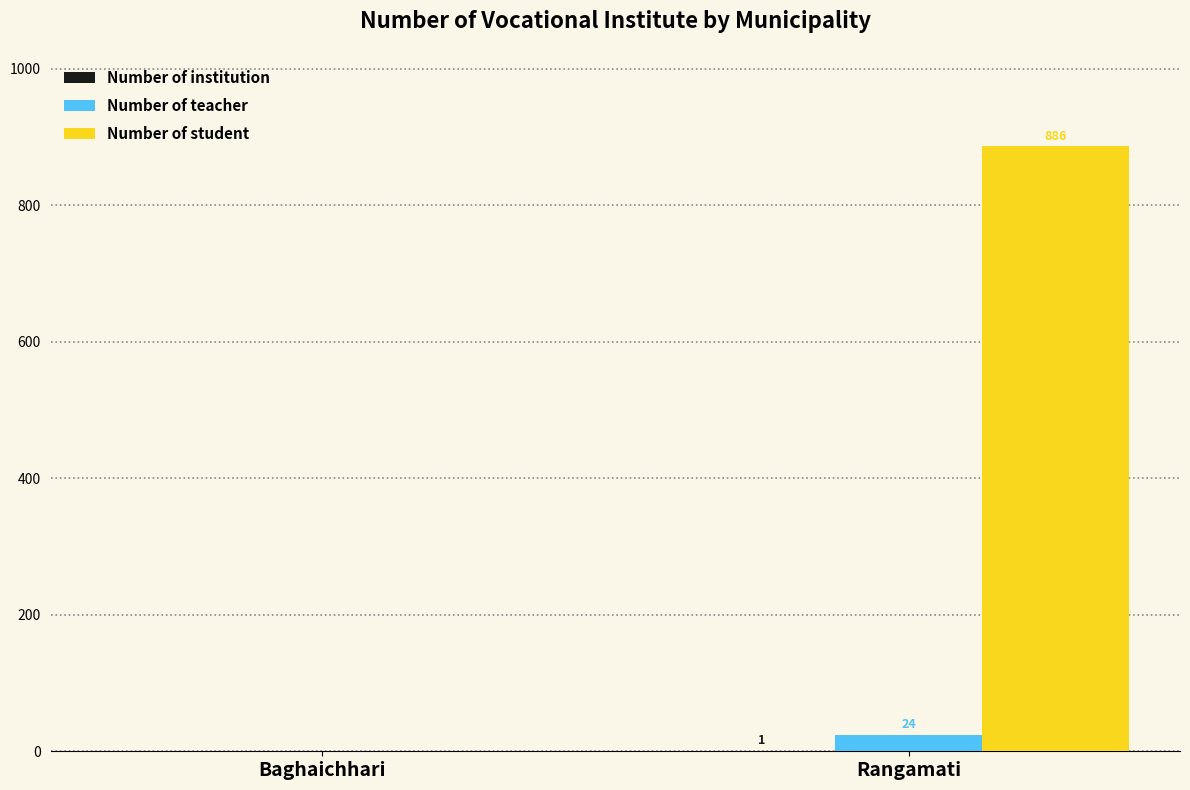

What is the greatest value displayed?

886